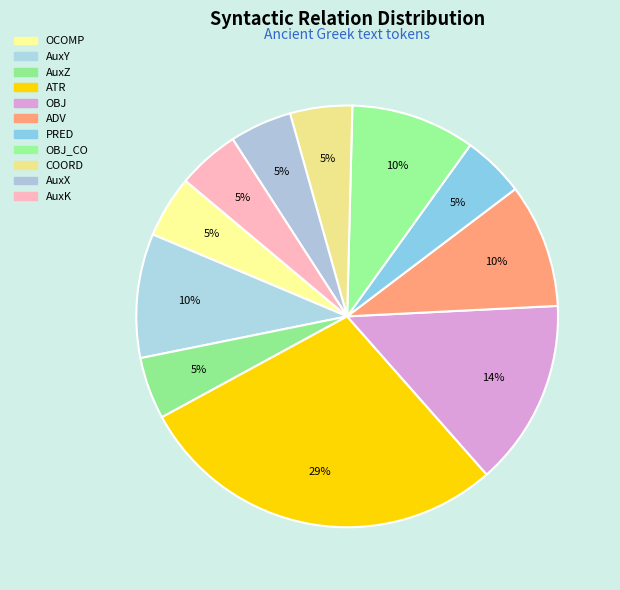

True or false: OCOMP accounts for 1% of the total.

False